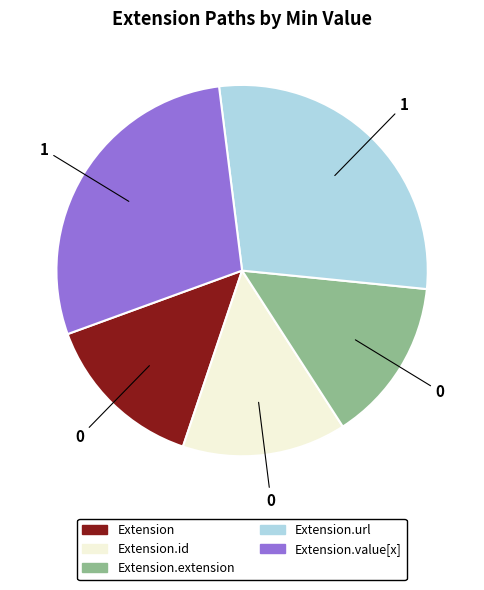

How many slices are in this pie chart?

5